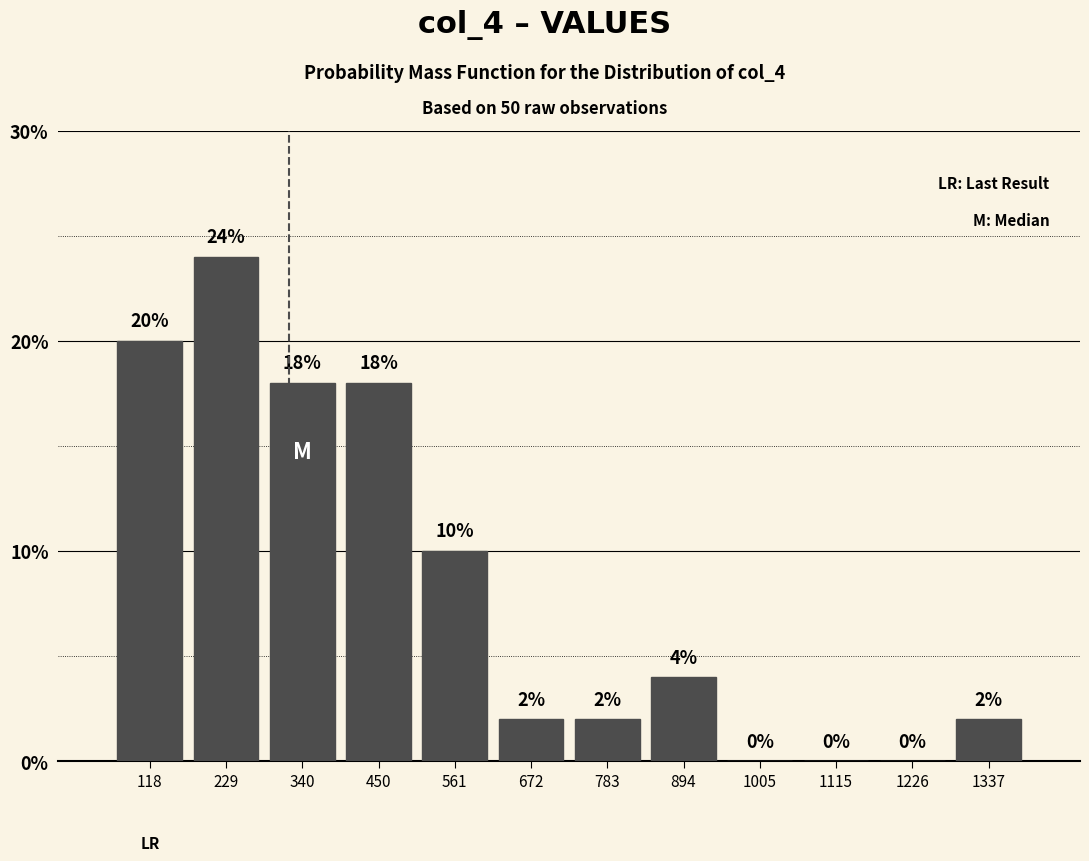

How tall is the bar that spans 280 to 400 on the x-axis? The bar edges are not printed on the chart, so give them approximately, as read against the axis.

18